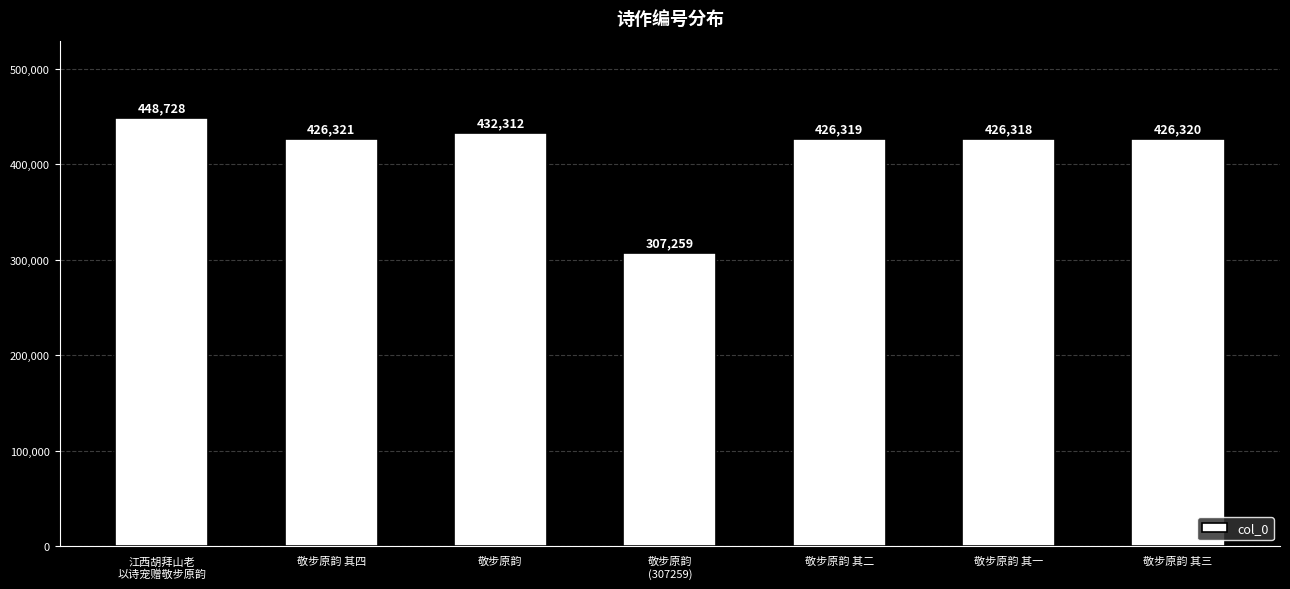

Which category has the highest value across all series?

江西胡拜山老
以诗宠赠敬步原韵